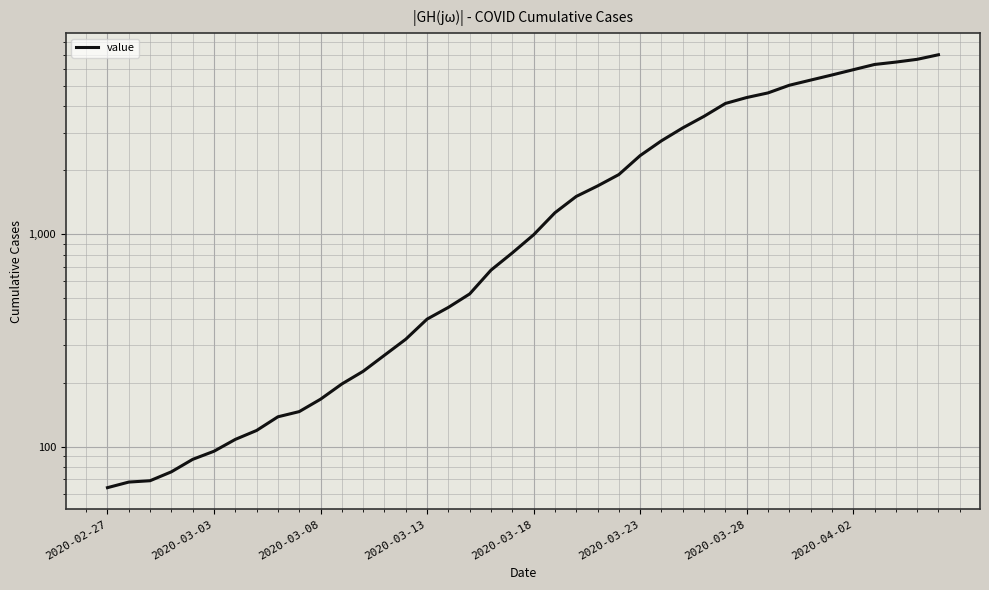

What is the difference between the maximum and minimum values?

6931